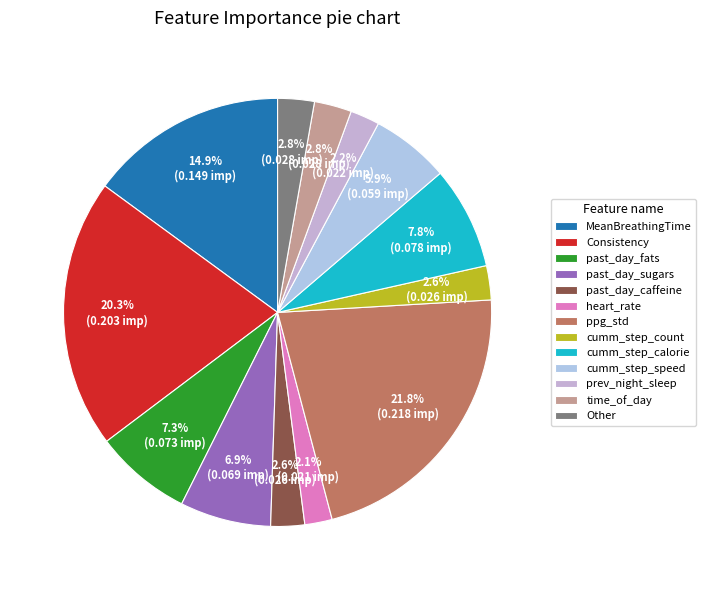

True or false: MeanBreathingTime accounts for 23% of the total.

False